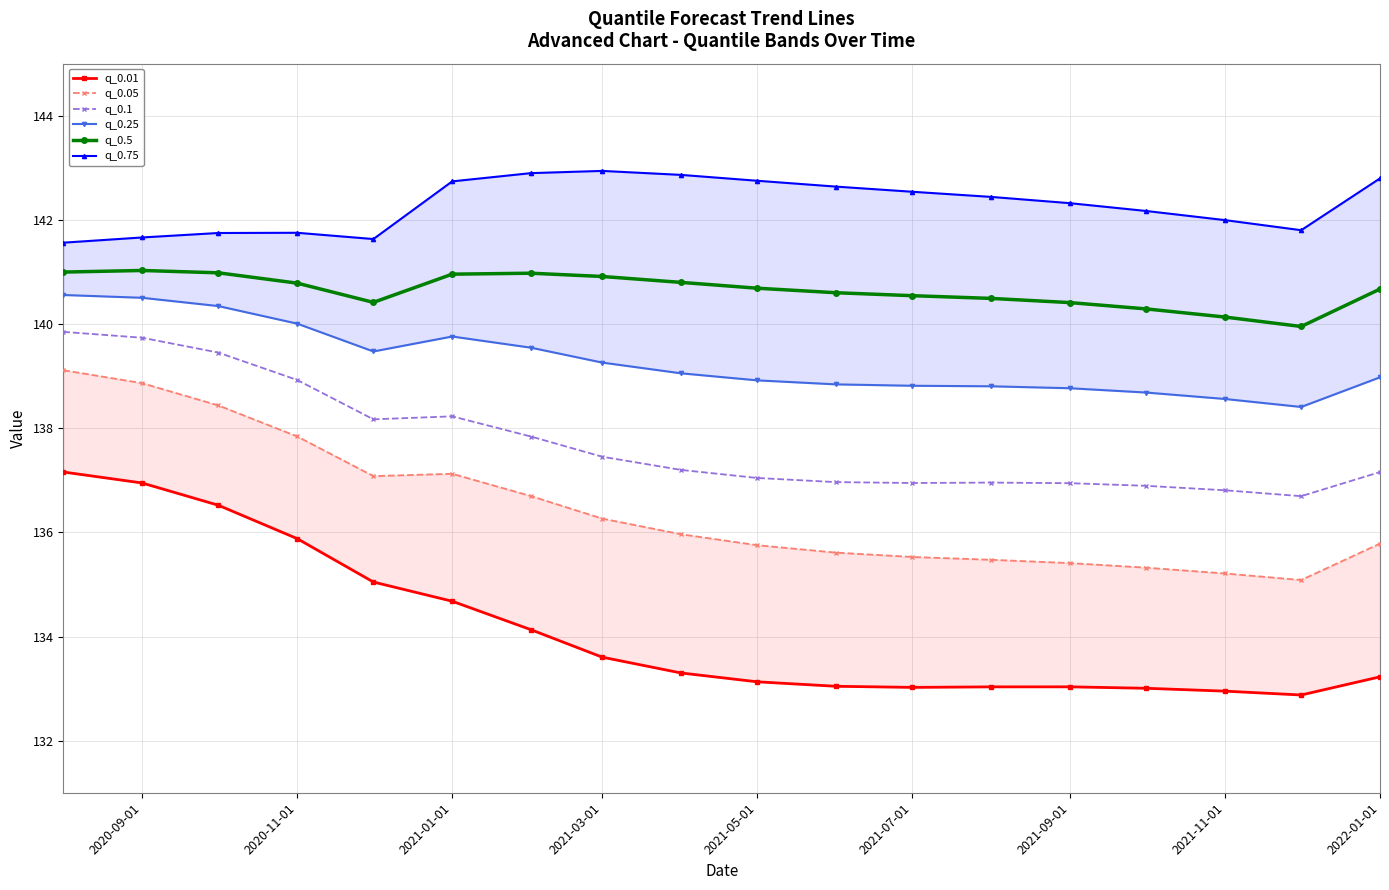

Which series has the widest spread of values?

q_0.01